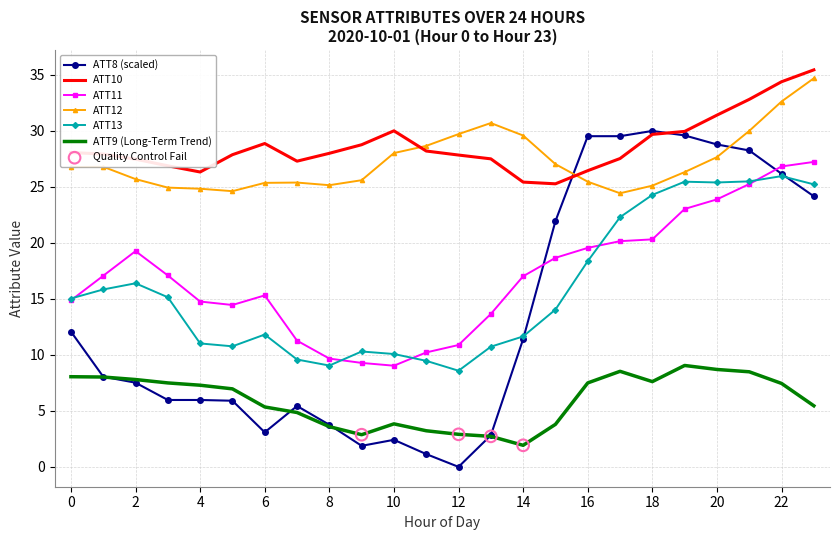

What is the maximum value for ATT13?

26.0